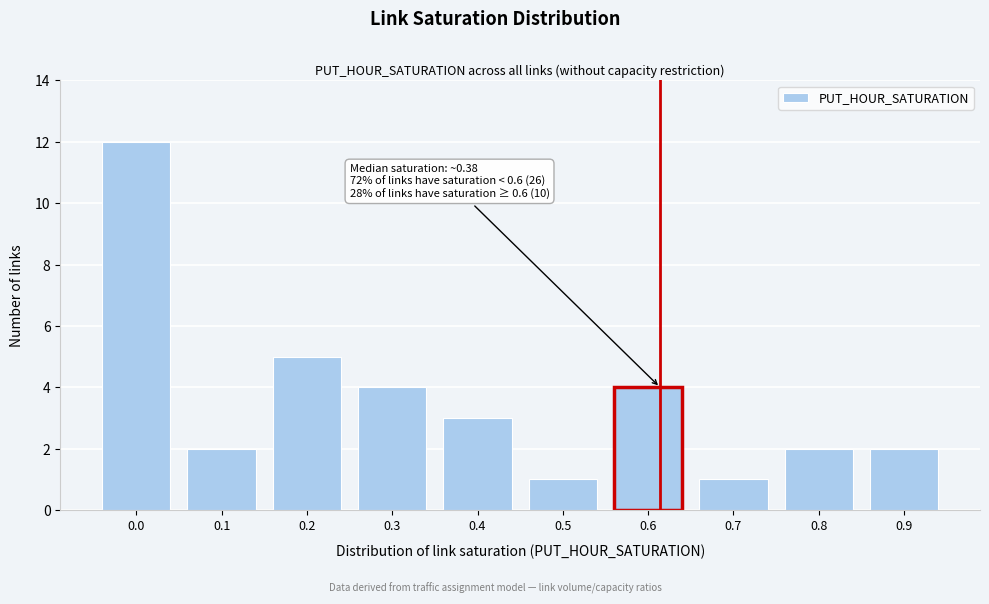

Reading left to right, list all the values displayed in this chart.

12	2	5	4	3	1	4	1	2	2